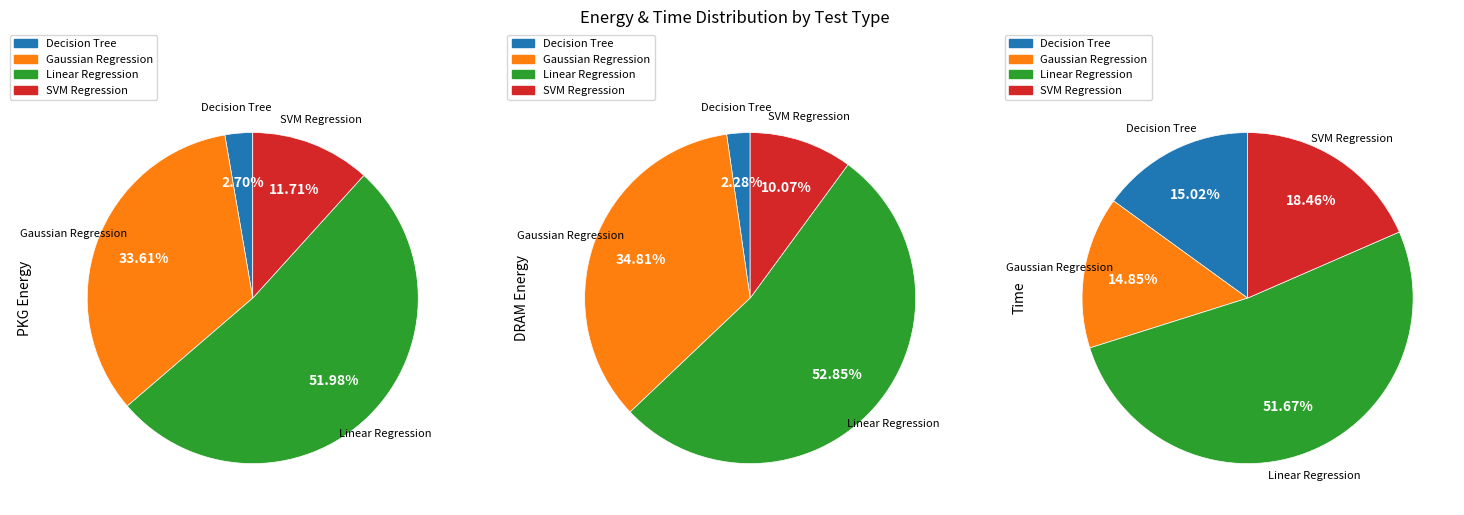

The test_decision_tree slice represents 10% of the pie. True or false?

False